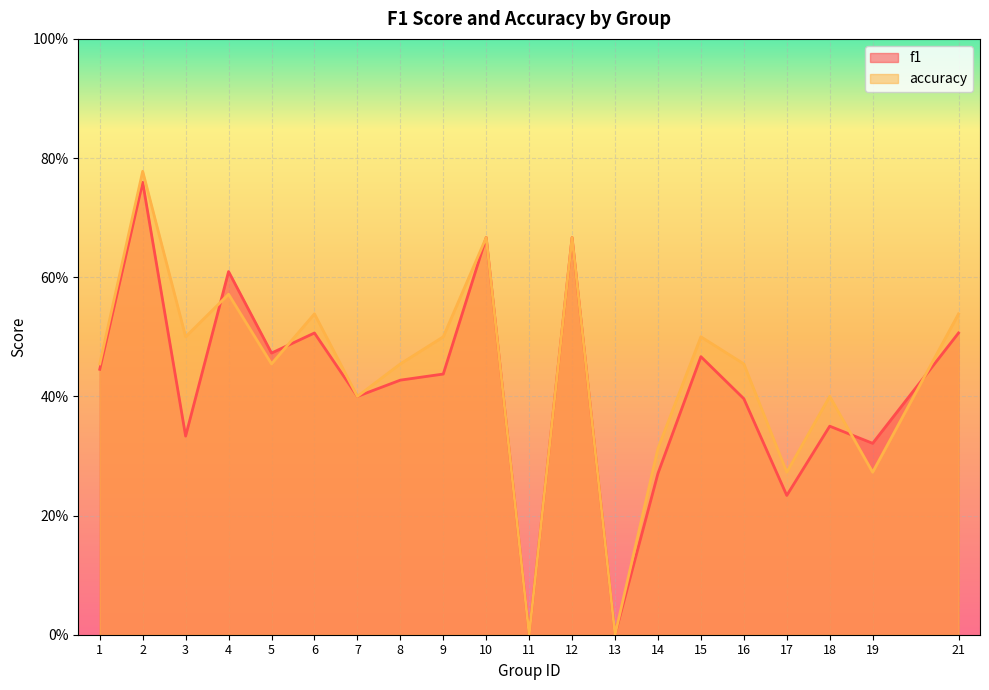

What is the maximum value for f1?

0.8